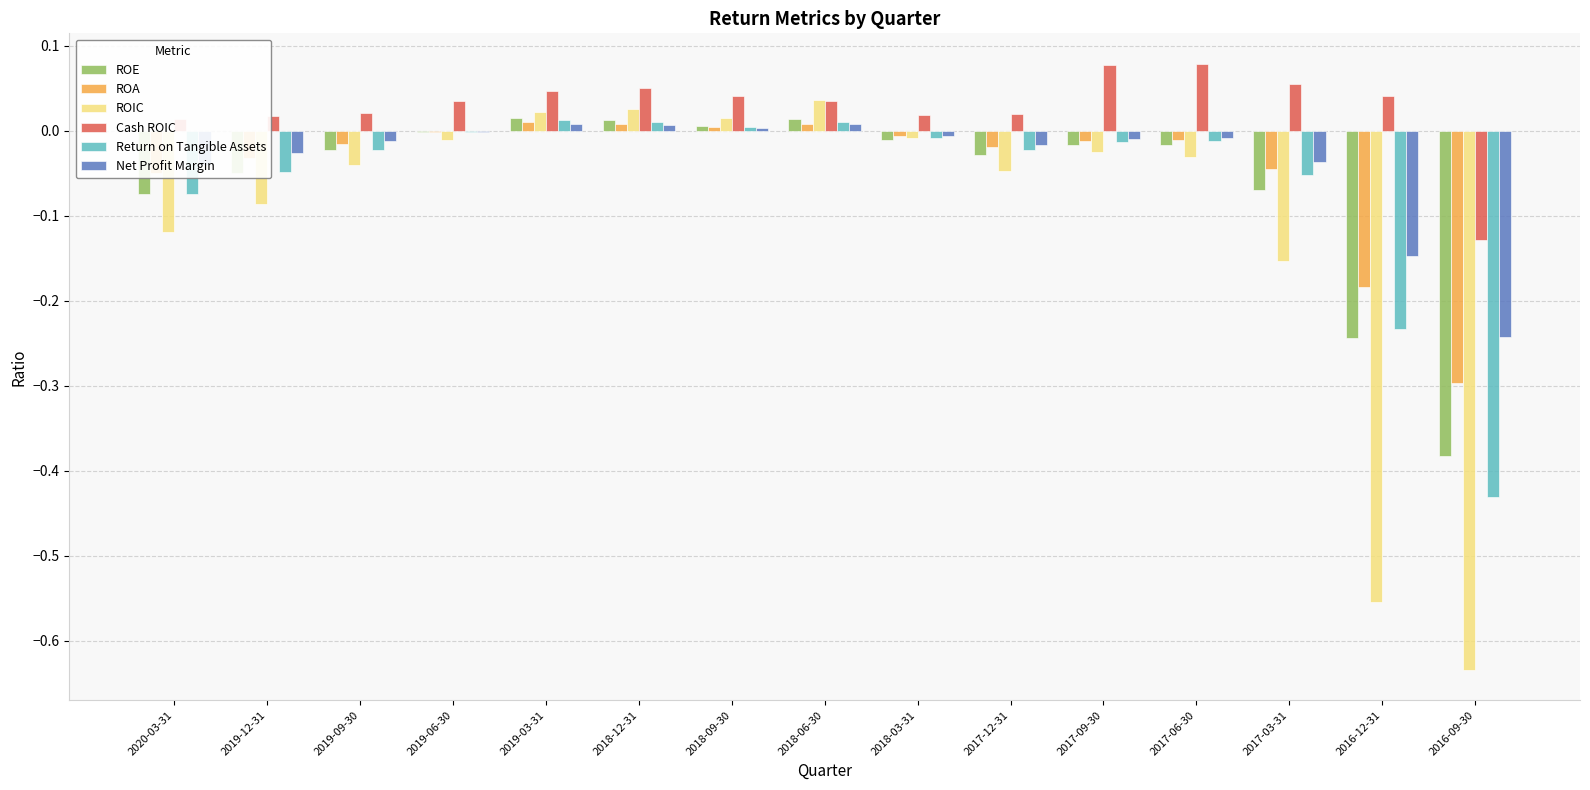

Between 2020-03-31 and 2018-09-30, which series saw the biggest shift?

ROIC